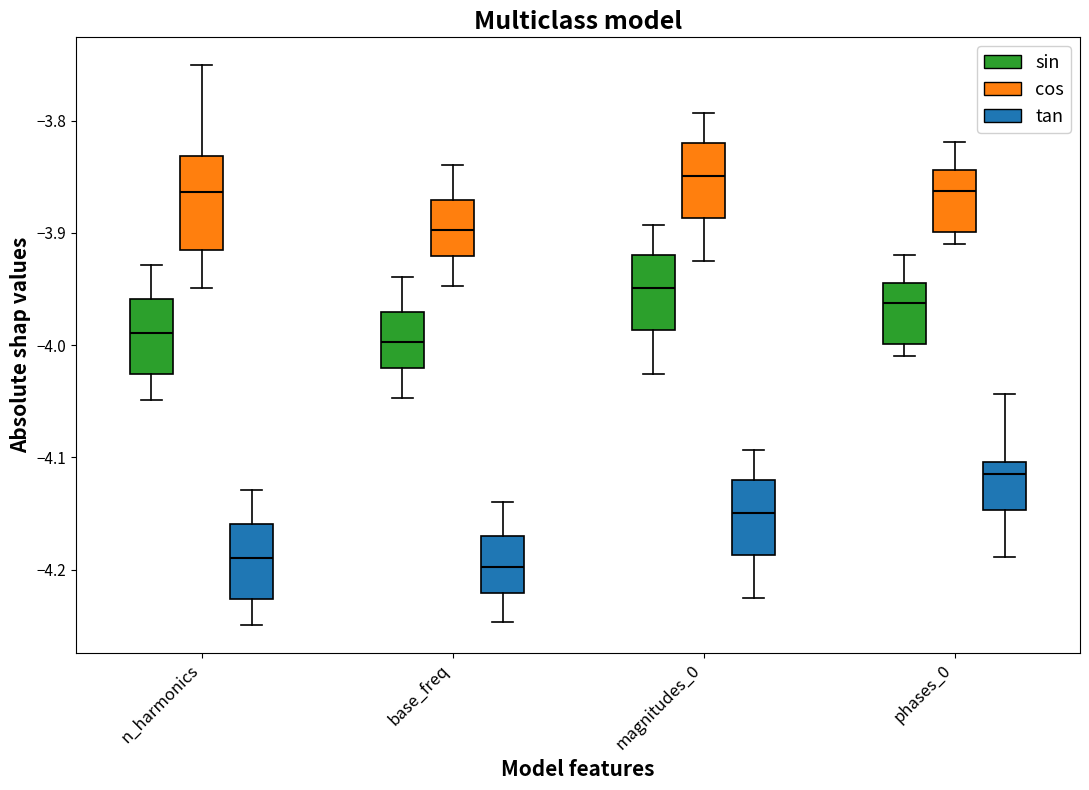

Reading left to right, read every box against the y-axis: the position of its median line, the range the box covers, and the ends of its whiskers. The values are not printed on the chart, so give them approximately, as read against the axis.

n_harmonics (sin): median -3.99, box -4.03 to -3.96, whiskers -4.05 to -3.93
n_harmonics (cos): median -3.86, box -3.91 to -3.83, whiskers -3.95 to -3.75
n_harmonics (tan): median -4.19, box -4.23 to -4.16, whiskers -4.25 to -4.13
base_freq (sin): median -4.00, box -4.02 to -3.97, whiskers -4.05 to -3.94
base_freq (cos): median -3.90, box -3.92 to -3.87, whiskers -3.95 to -3.84
base_freq (tan): median -4.20, box -4.22 to -4.17, whiskers -4.25 to -4.14
magnitudes_0 (sin): median -3.95, box -3.99 to -3.92, whiskers -4.03 to -3.89
magnitudes_0 (cos): median -3.85, box -3.89 to -3.82, whiskers -3.93 to -3.79
magnitudes_0 (tan): median -4.15, box -4.19 to -4.12, whiskers -4.23 to -4.09
phases_0 (sin): median -3.96, box -4.00 to -3.94, whiskers -4.01 to -3.92
phases_0 (cos): median -3.86, box -3.90 to -3.84, whiskers -3.91 to -3.82
phases_0 (tan): median -4.11, box -4.15 to -4.10, whiskers -4.19 to -4.04